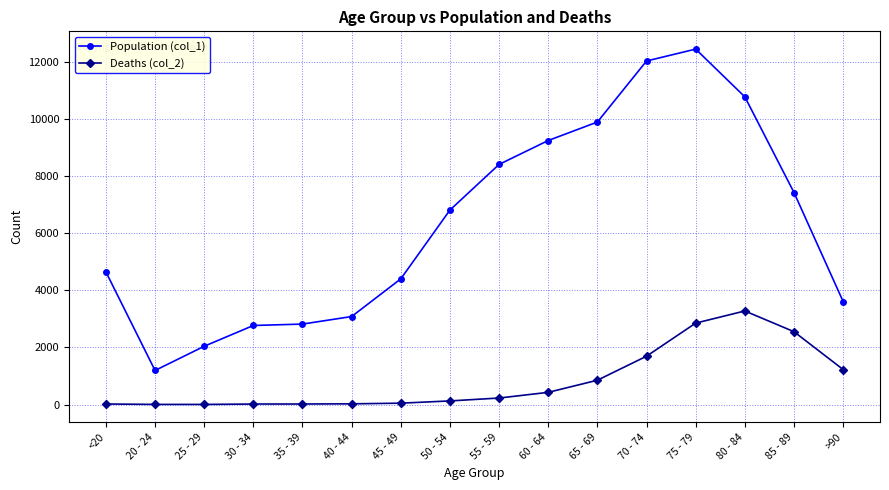

What is the total value across all series at 65 - 69?

10733